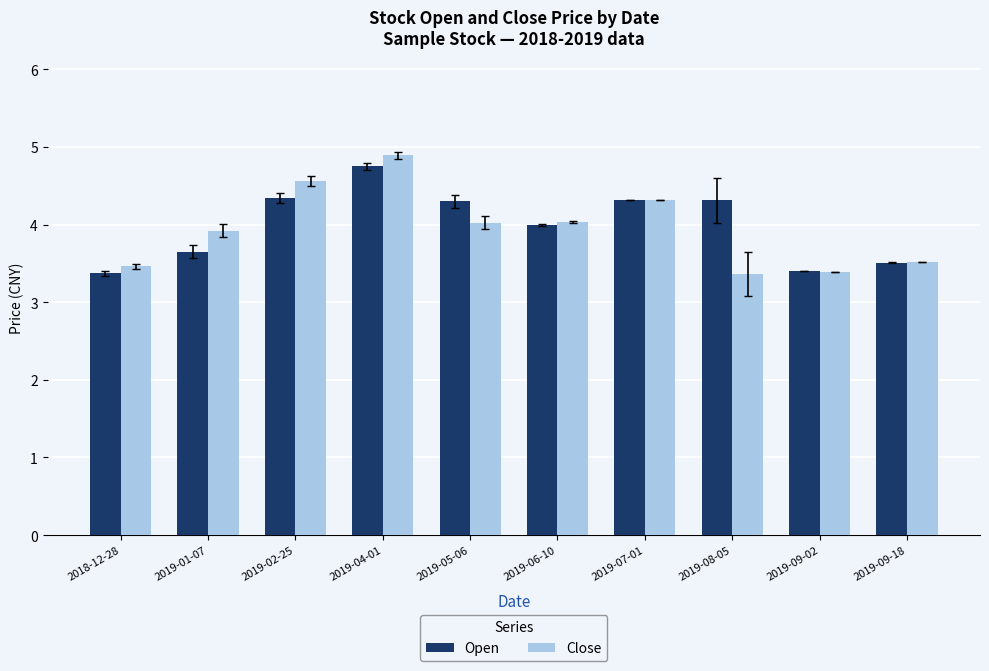

True or false: Close has a value of 4.9 at 2019-04-01.

True